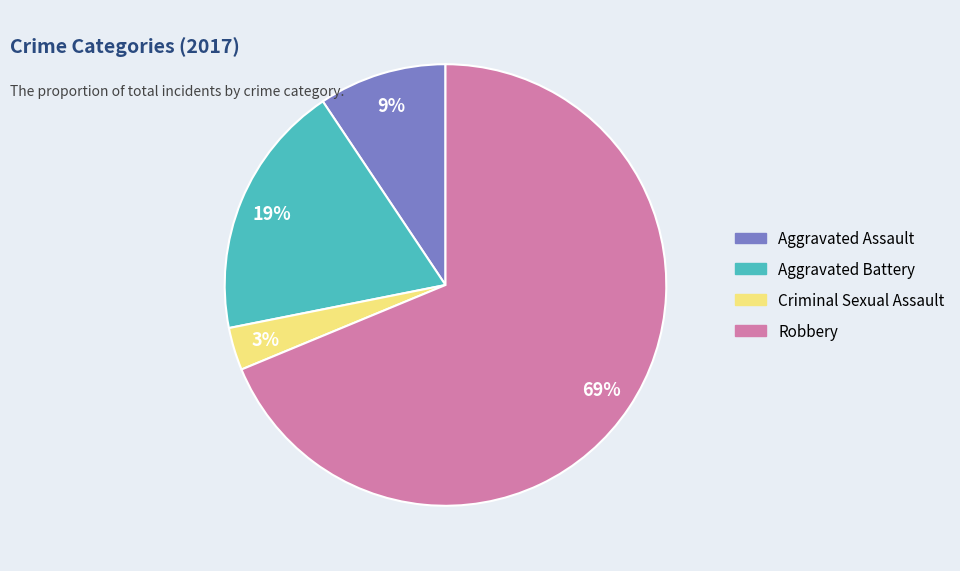

The Aggravated Assault slice represents 9% of the pie. True or false?

True